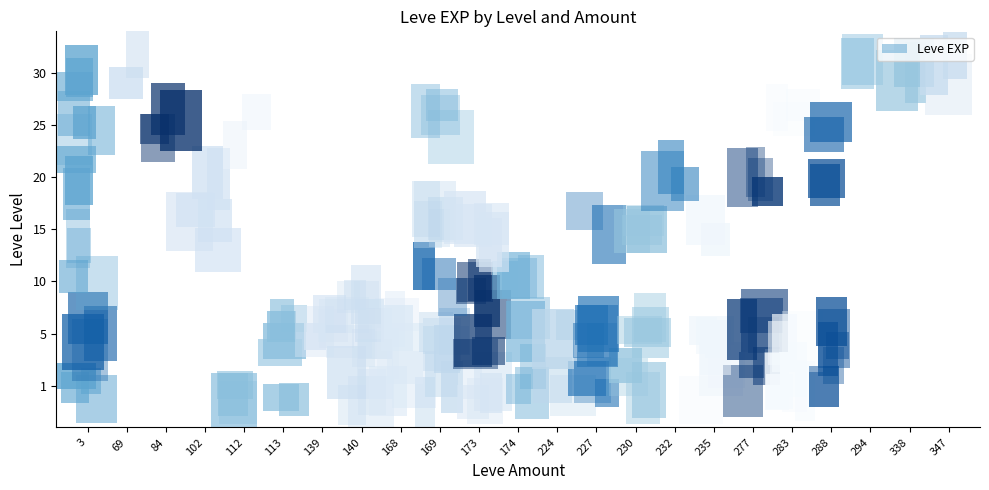

At which label is the value closest to 500?

10_174